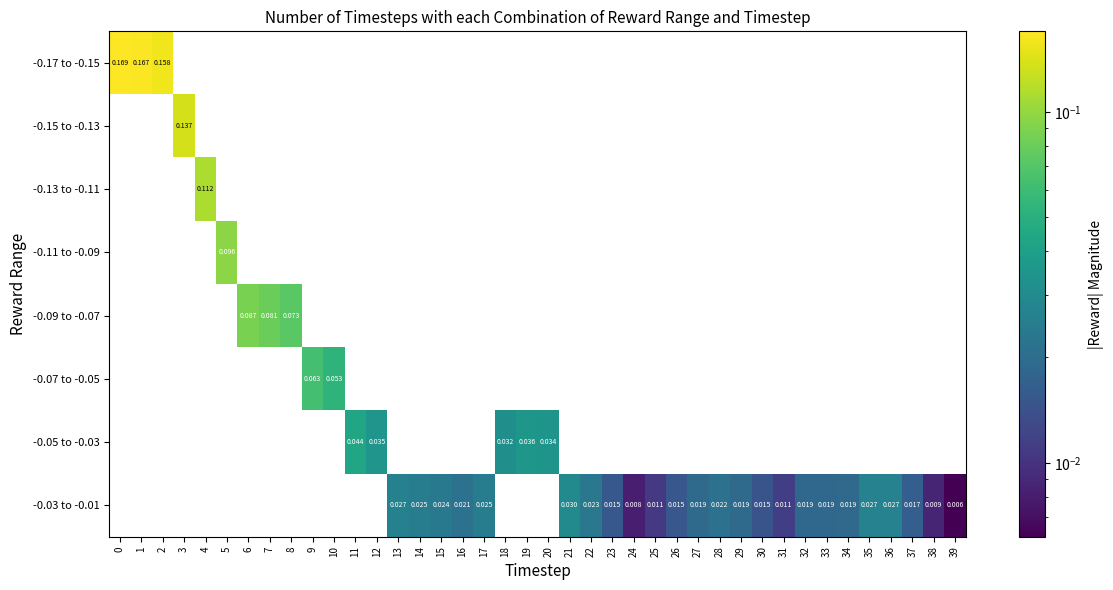

Rank the categories by -0.07 to -0.05 value from lowest to highest.

10, 11, 12, 13, 14, 15, 16, 17, 18, 19, 20, 21, 22, 23, 24, 25, 26, 27, 28, 29, 30, 31, 32, 33, 34, 35, 36, 37, 38, 39, 0, 1, 2, 3, 4, 5, 6, 7, 8, 9